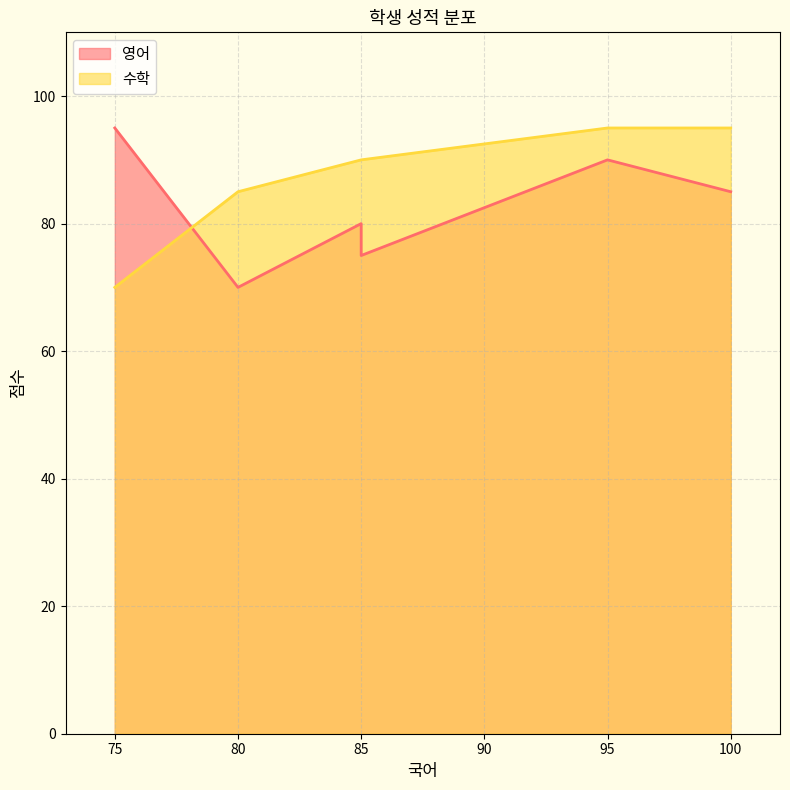

Reading right to left, extract all data points from this chart.

영어: 100=85	85=75	80=70	75=95	95=90	85=80
수학: 100=95	85=90	80=85	75=70	95=95	85=90